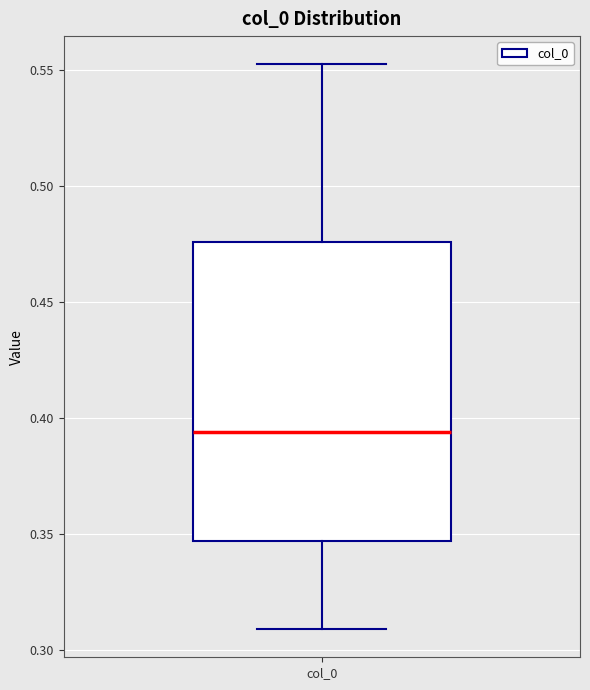

Read this box plot against the y-axis: the position of the median line, the range covered by the box, and the ends of both whiskers. The values are not printed on the chart, so give them approximately, as read against the axis.

median 0.395, box 0.345 to 0.475, whiskers 0.310 to 0.550